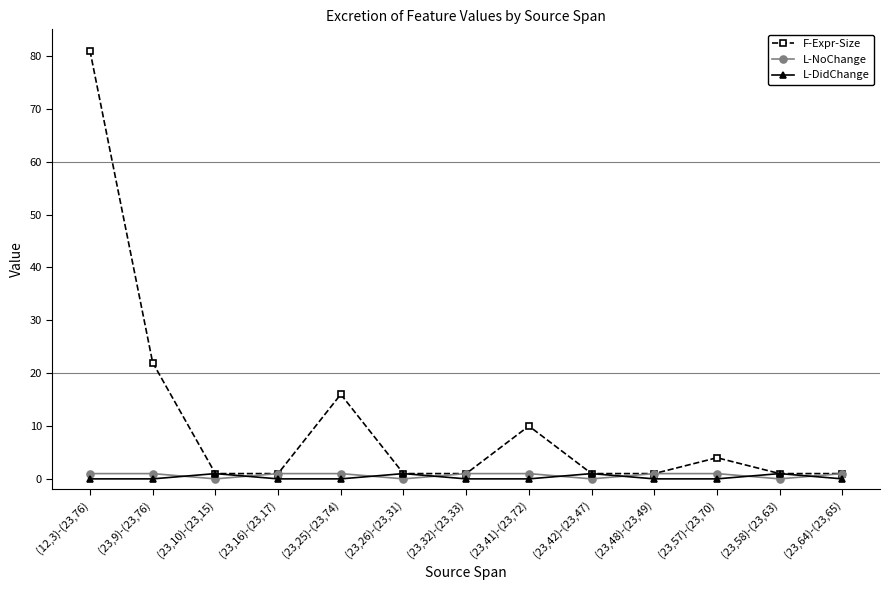

At which label is F-Expr-Size closest to 41?

(23,9)-(23,76)